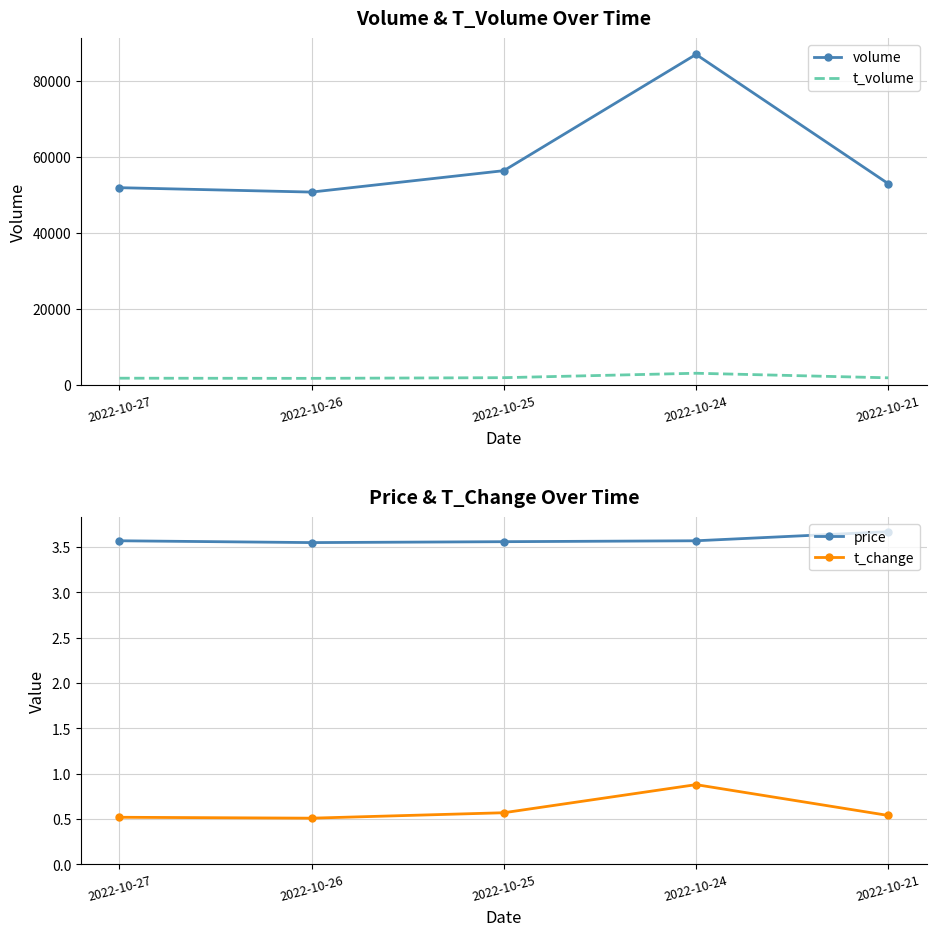

Where does the volume series first go above 53007?

2022-10-25